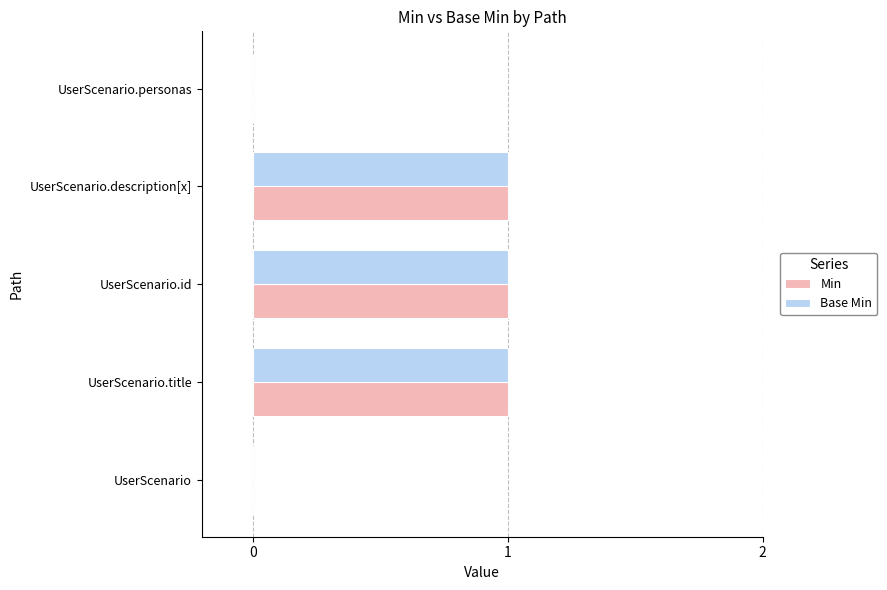

Is it true that Min equals 1 at UserScenario.id?

True